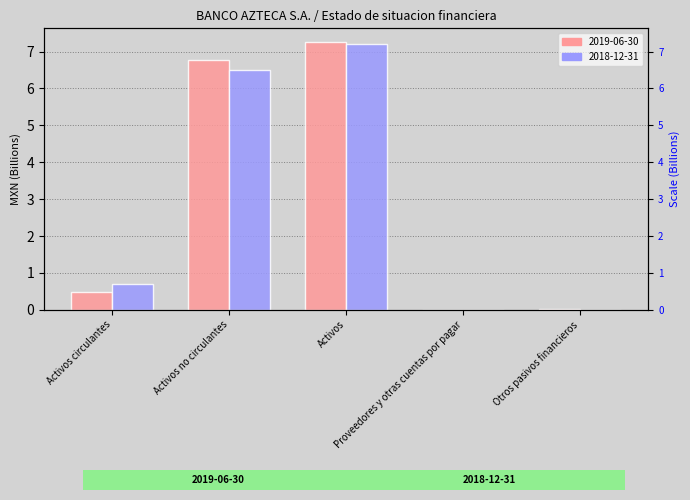

The 2019-06-30 series shows 0.0 at Proveedores y otras cuentas por pagar. True or false?

False